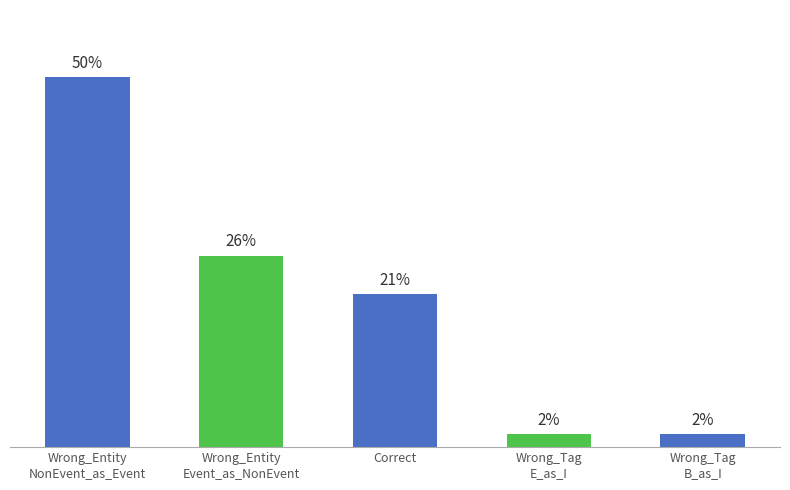

List the labels in order of value, largest first.

Wrong_Entity
NonEvent_as_Event, Wrong_Entity
Event_as_NonEvent, Correct, Wrong_Tag
E_as_I, Wrong_Tag
B_as_I